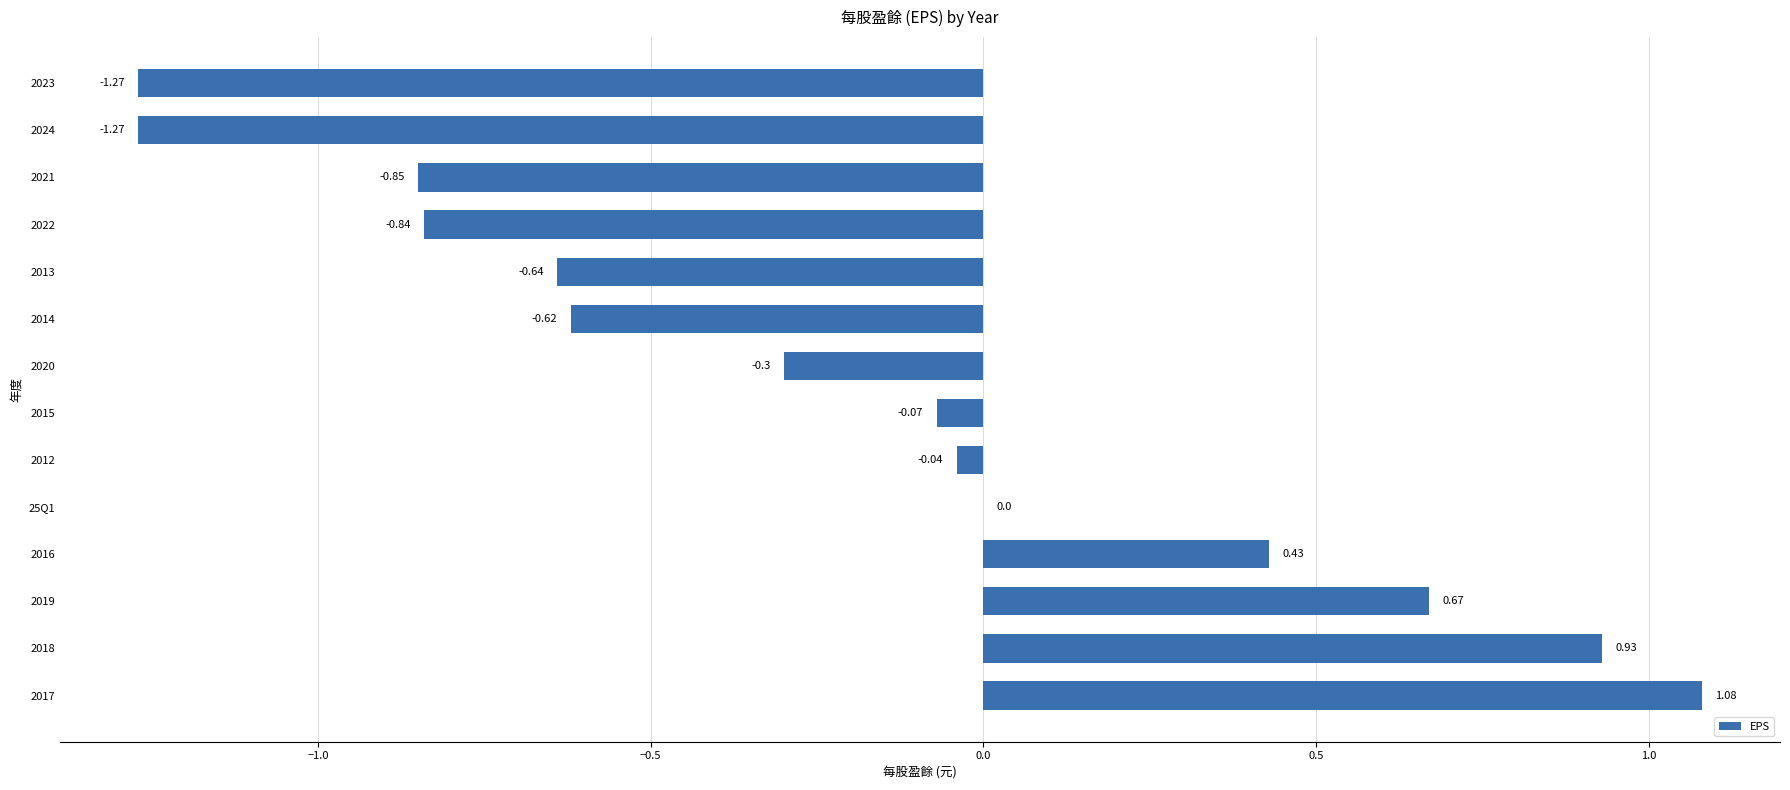

Between 2022 and 25Q1, which is larger?

25Q1